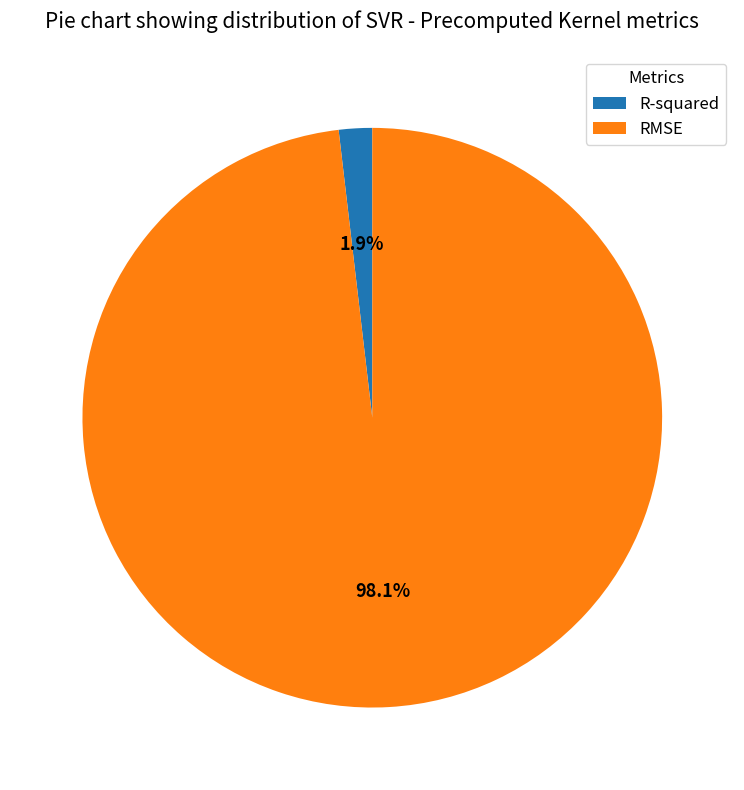

Count the number of slices in the pie.

2